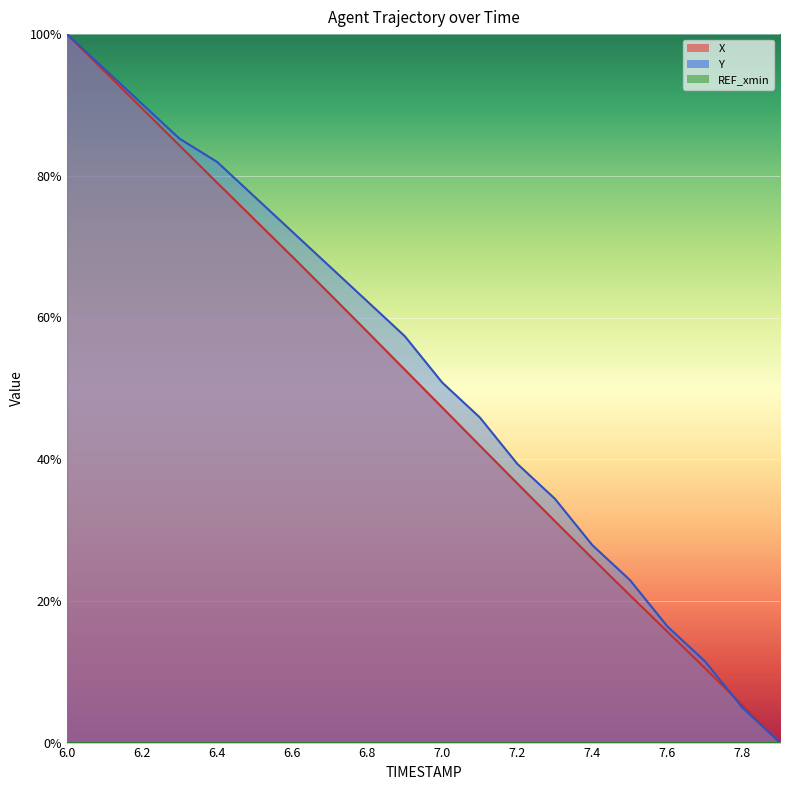

Reading left to right, what are all the values shown in this chart?

X: 100.0	94.8	89.5	84.3	79.0	73.8	68.6	63.3	58.0	52.7	47.3	41.9	36.6	31.3	26.0	20.8	15.6	10.5	5.3	0.0
Y: 100.0	95.1	90.2	85.2	82.0	77.0	72.1	67.2	62.3	57.4	50.8	45.9	39.3	34.4	27.9	23.0	16.4	11.5	4.9	0.0